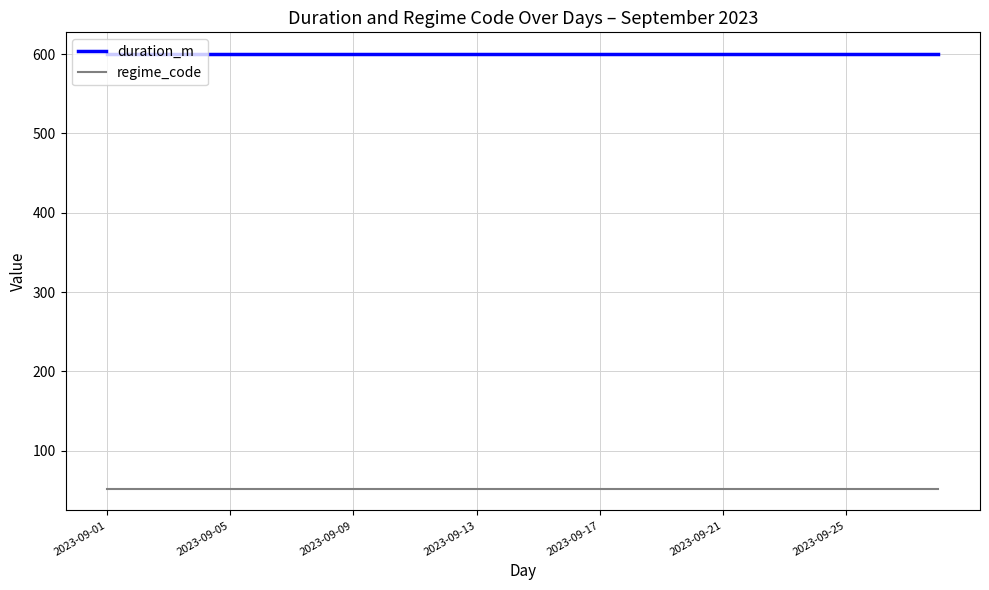

What are all the series names shown in the legend?

duration_m, regime_code